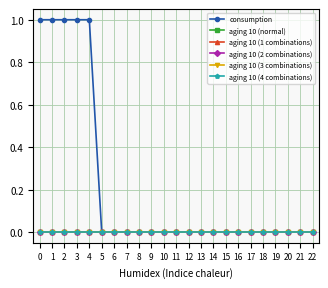

Reading left to right, extract all data points from this chart.

consumption: 0=1	1=1	2=1	3=1	4=1	5=0	6=0	7=0	8=0	9=0	10=0	11=0	12=0	13=0	14=0	15=0	16=0	17=0	18=0	19=0	20=0	21=0	22=0
aging 10 (normal): 0=0	1=0	2=0	3=0	4=0	5=0	6=0	7=0	8=0	9=0	10=0	11=0	12=0	13=0	14=0	15=0	16=0	17=0	18=0	19=0	20=0	21=0	22=0
aging 10 (1 combinations): 0=0	1=0	2=0	3=0	4=0	5=0	6=0	7=0	8=0	9=0	10=0	11=0	12=0	13=0	14=0	15=0	16=0	17=0	18=0	19=0	20=0	21=0	22=0
aging 10 (2 combinations): 0=0	1=0	2=0	3=0	4=0	5=0	6=0	7=0	8=0	9=0	10=0	11=0	12=0	13=0	14=0	15=0	16=0	17=0	18=0	19=0	20=0	21=0	22=0
aging 10 (3 combinations): 0=0	1=0	2=0	3=0	4=0	5=0	6=0	7=0	8=0	9=0	10=0	11=0	12=0	13=0	14=0	15=0	16=0	17=0	18=0	19=0	20=0	21=0	22=0
aging 10 (4 combinations): 0=0	1=0	2=0	3=0	4=0	5=0	6=0	7=0	8=0	9=0	10=0	11=0	12=0	13=0	14=0	15=0	16=0	17=0	18=0	19=0	20=0	21=0	22=0